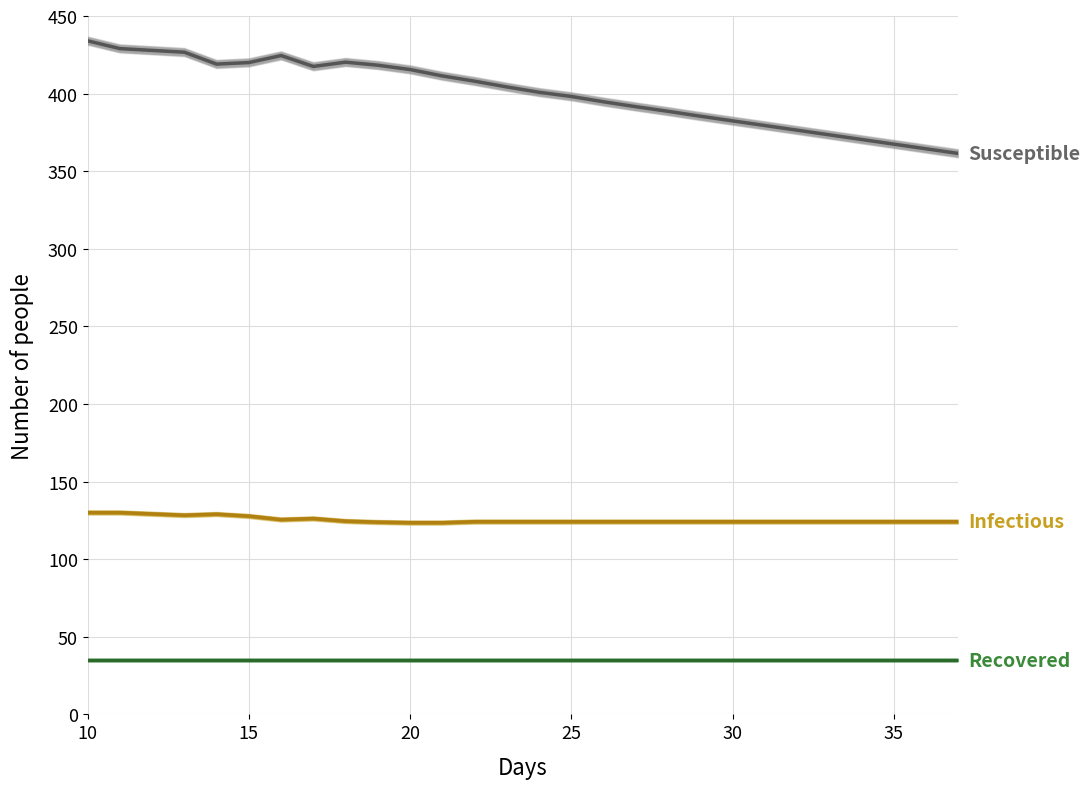

List the series in order of their peak value, lowest first.

Recovered, Infectious, Susceptible